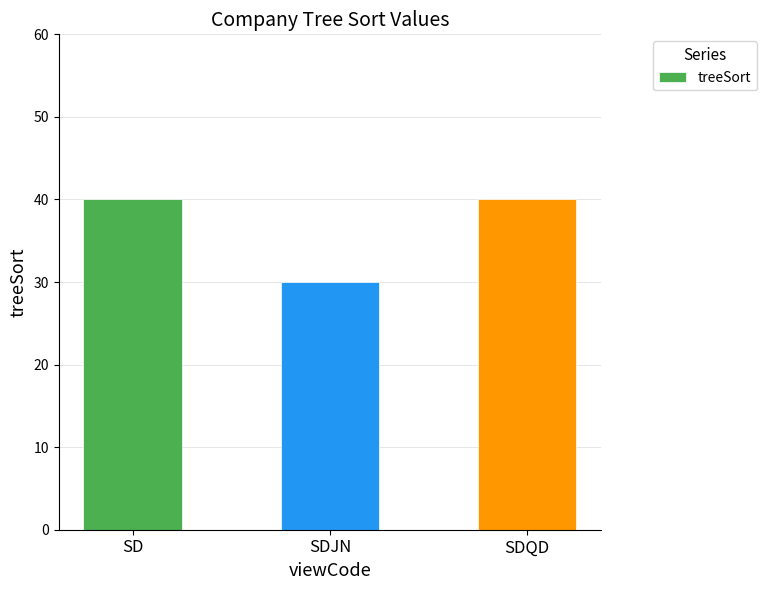

The value at SDJN is 30. True or false?

True